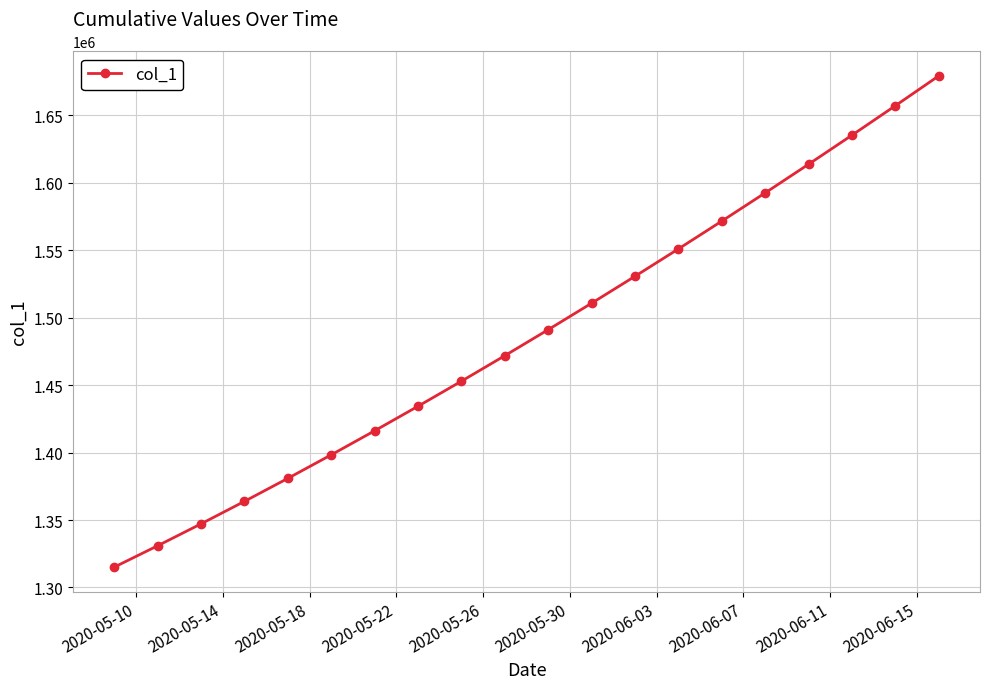

What is the average value?

1487288.2